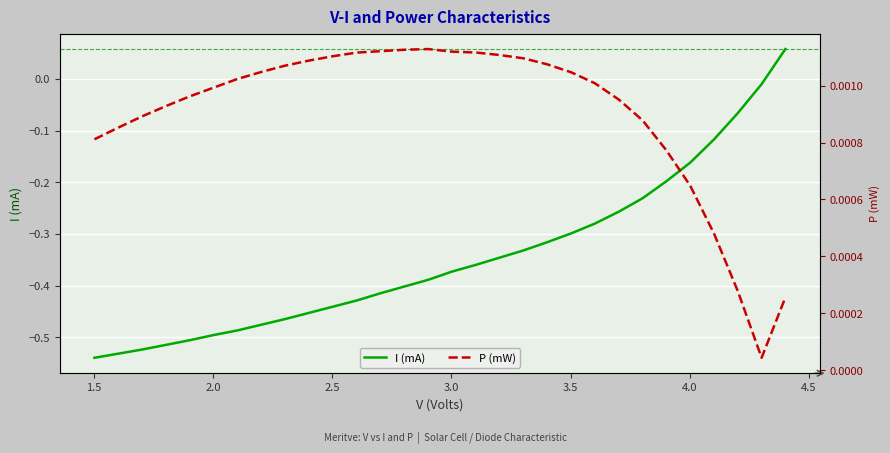

Which series has the largest total across all categories?

P (mW)